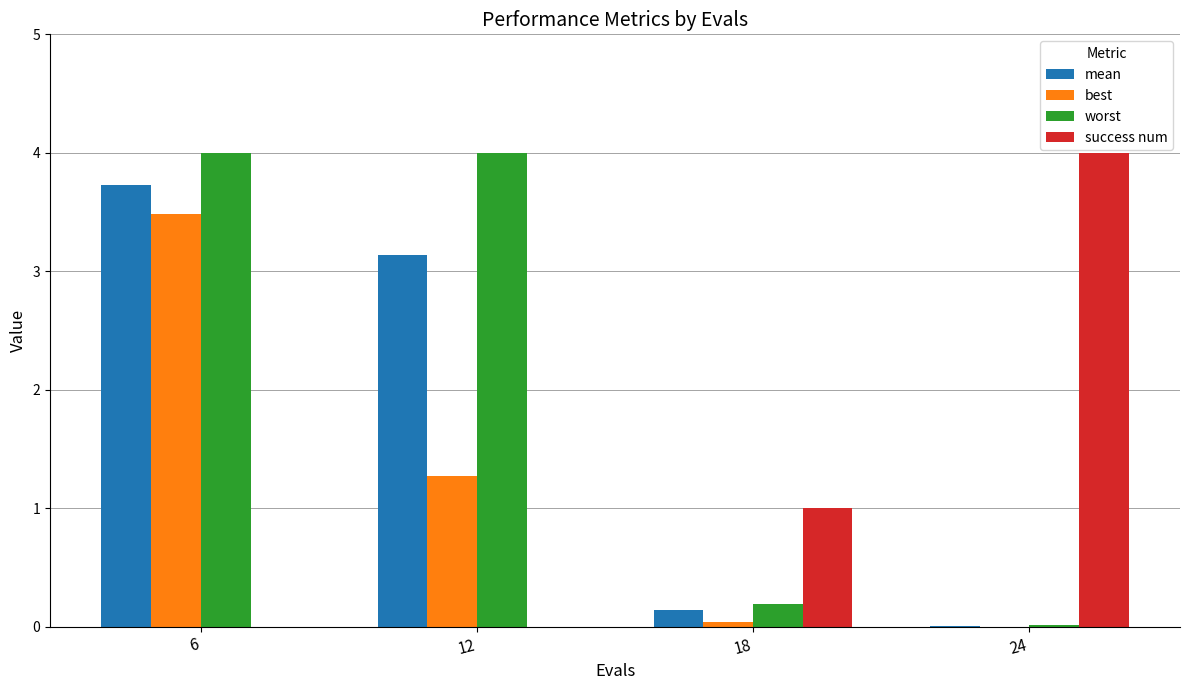

True or false: best has a value of 0.0 at 18.

True